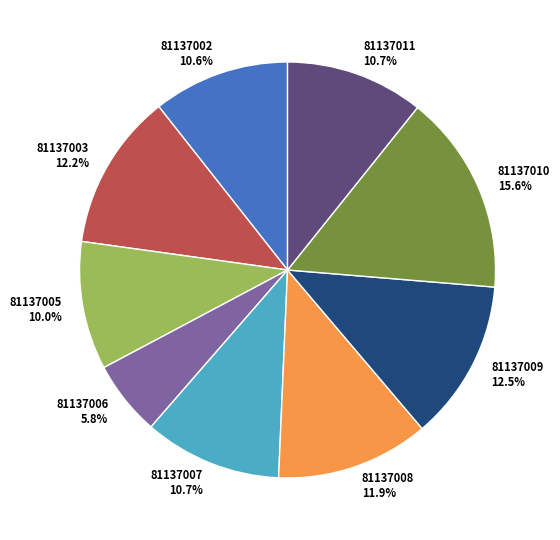

Approximately how many times larger is the value at 81137010 compared to 81137003?

1.3